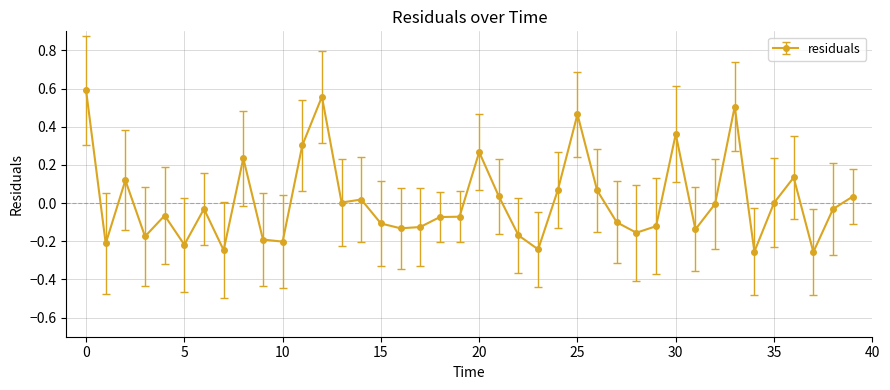

True or false: the data has more than 1 interior local peaks.

True